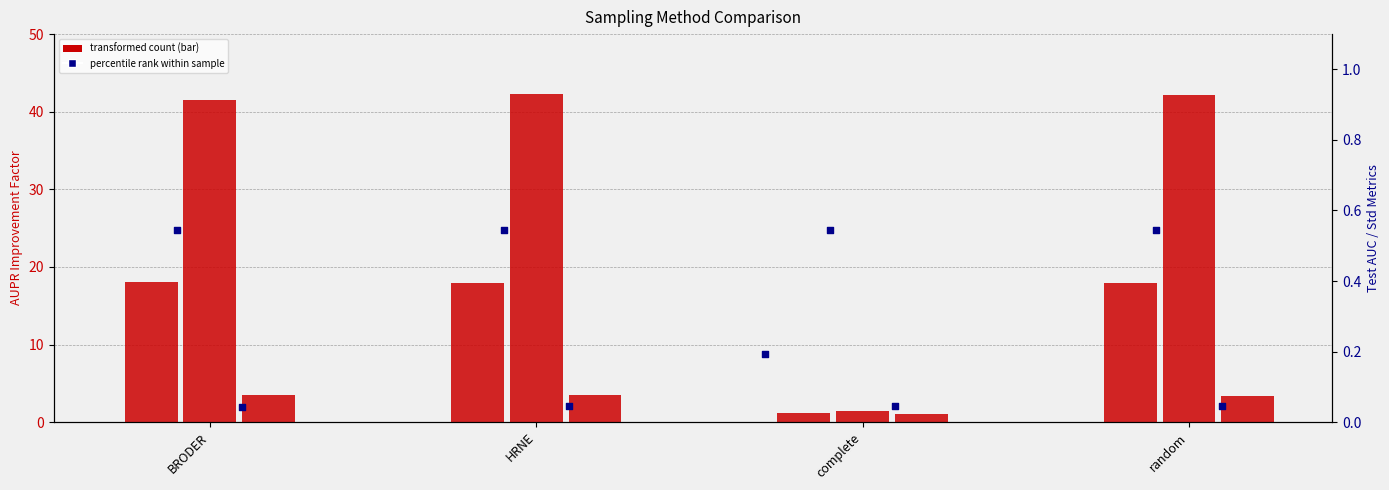

Is the value of aupr_improvement_factor_std at complete greater than the value of aupr_improvement_factor_mean at BRODER?

No